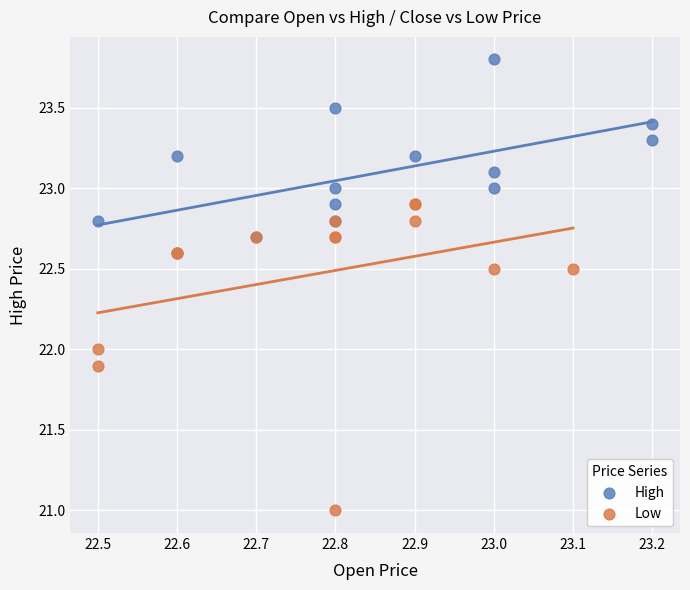

Which series reaches the minimum Y coordinate?

Low